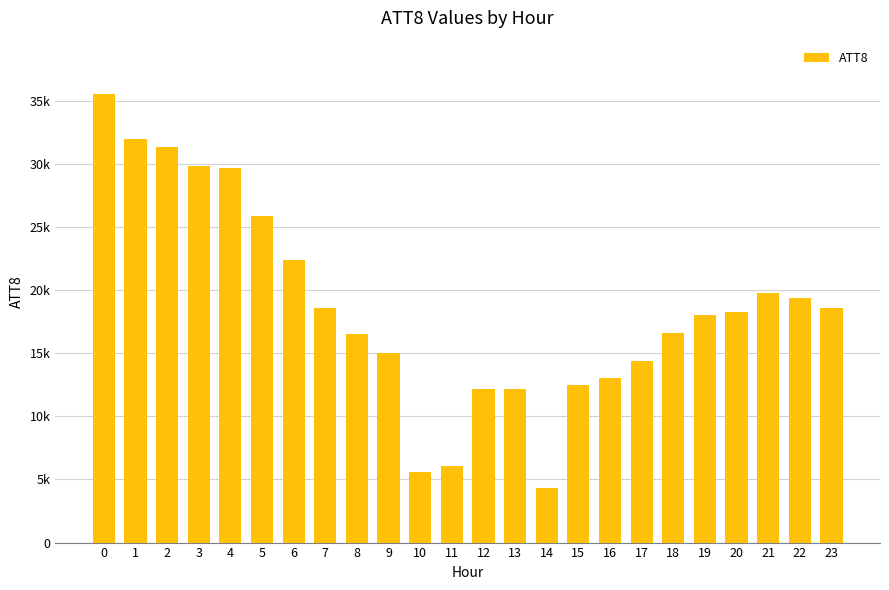

Which has a higher value, 1 or 19?

1